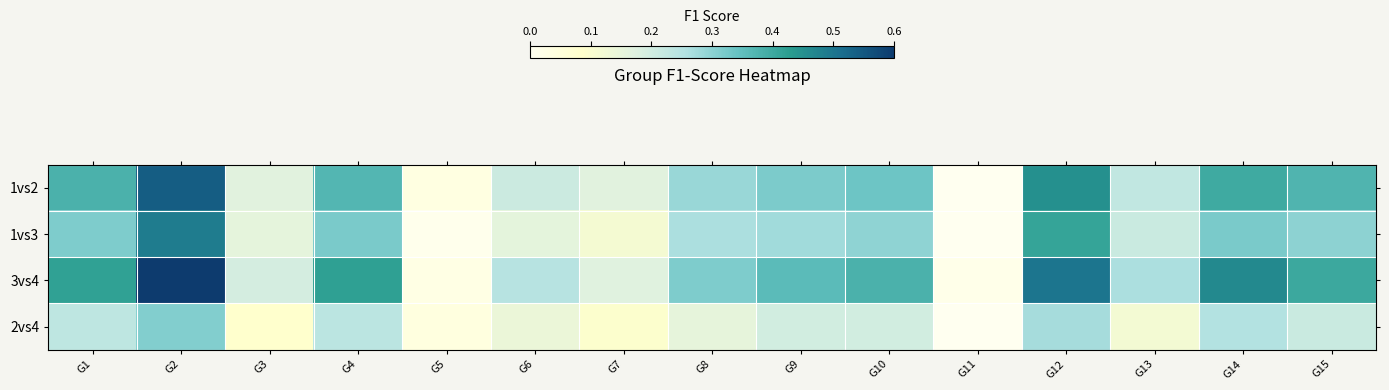

Which series has the largest total across all categories?

3vs4